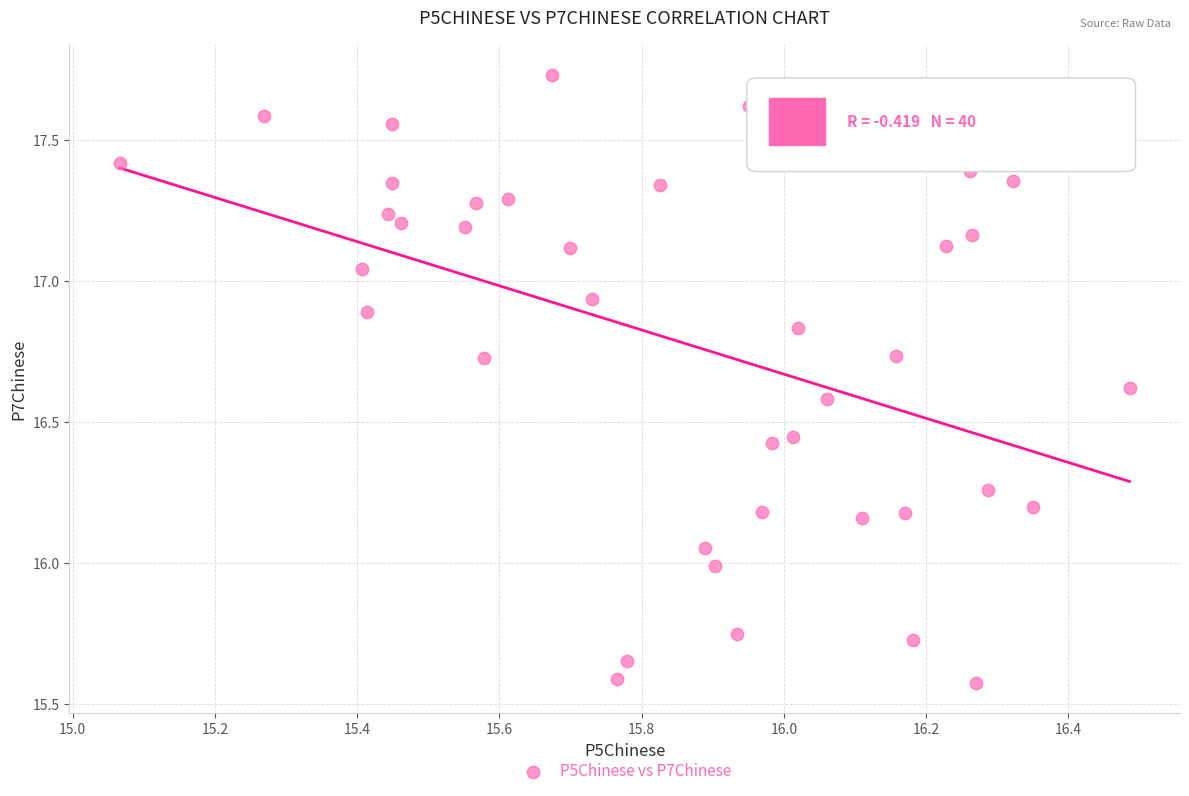

What is the range of Y values (max minus min)?

2.2